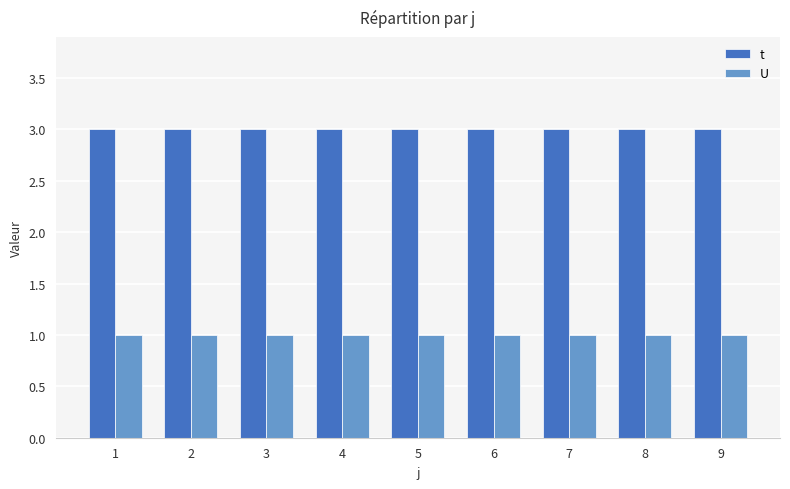

What is the maximum value shown in the chart?

3